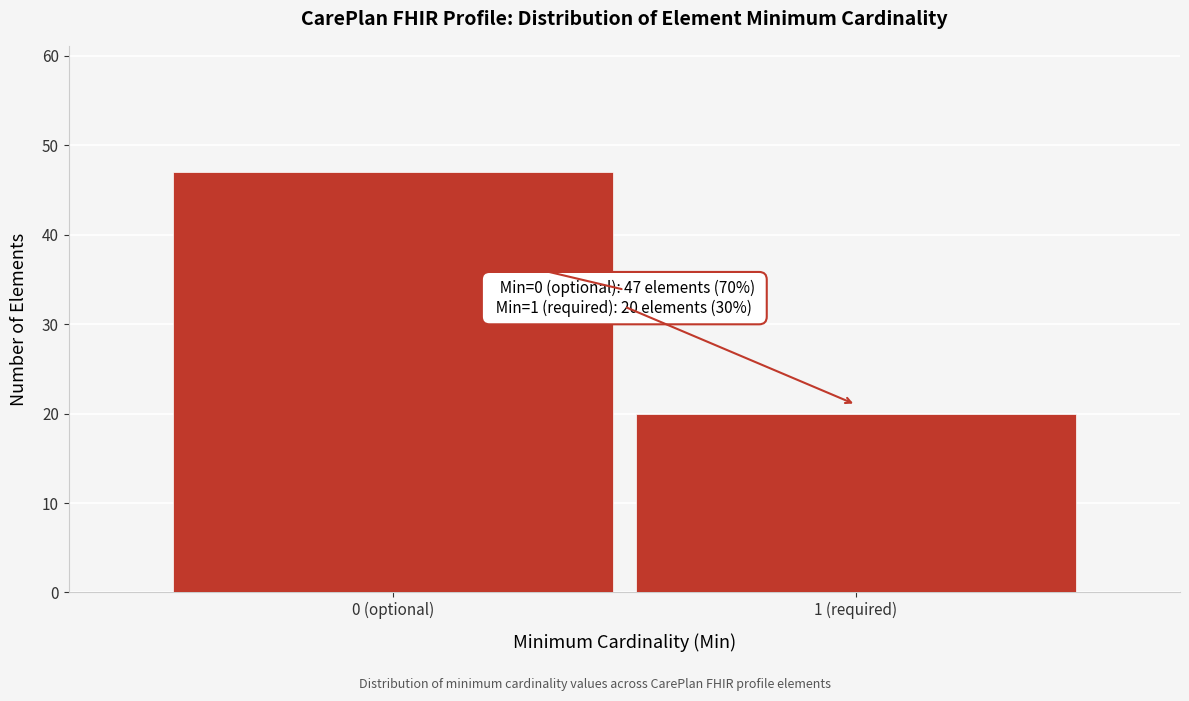

Reading right to left, what are all the values shown in this chart?

20	47